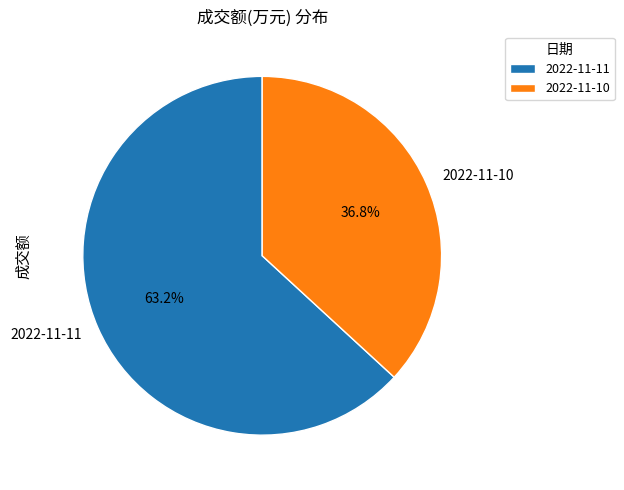

What is the smallest slice in the pie chart?

2022-11-10